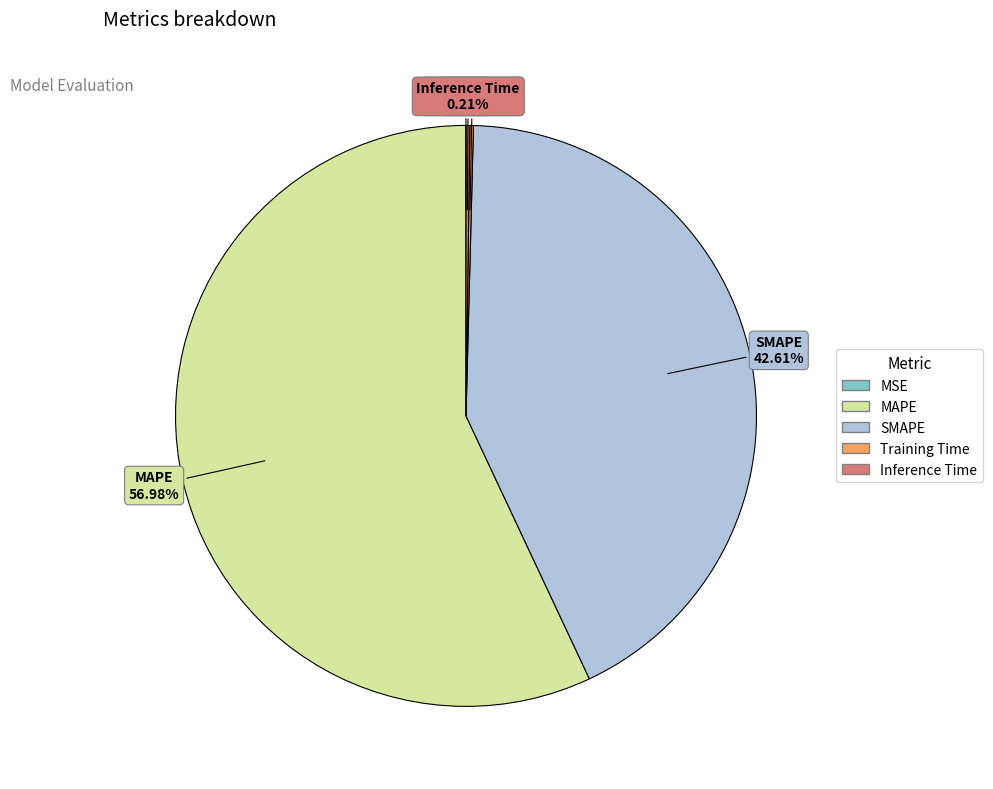

The MAPE slice represents 57% of the pie. True or false?

True